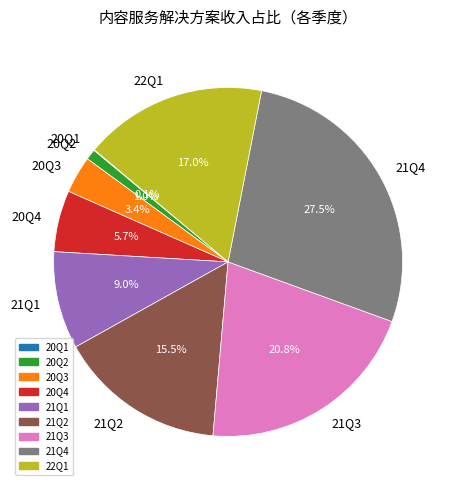

The 22Q1 slice represents 12% of the pie. True or false?

False